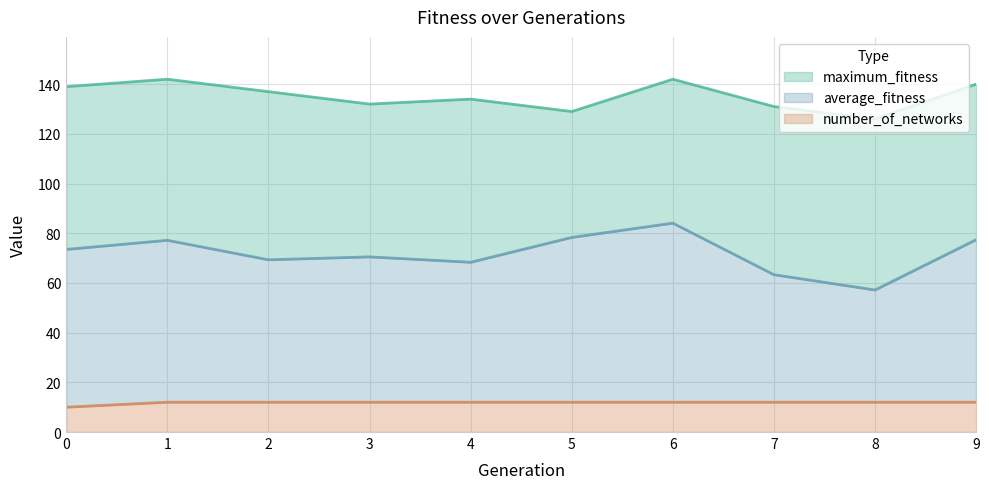

Between 0 and 1, which is larger?

1